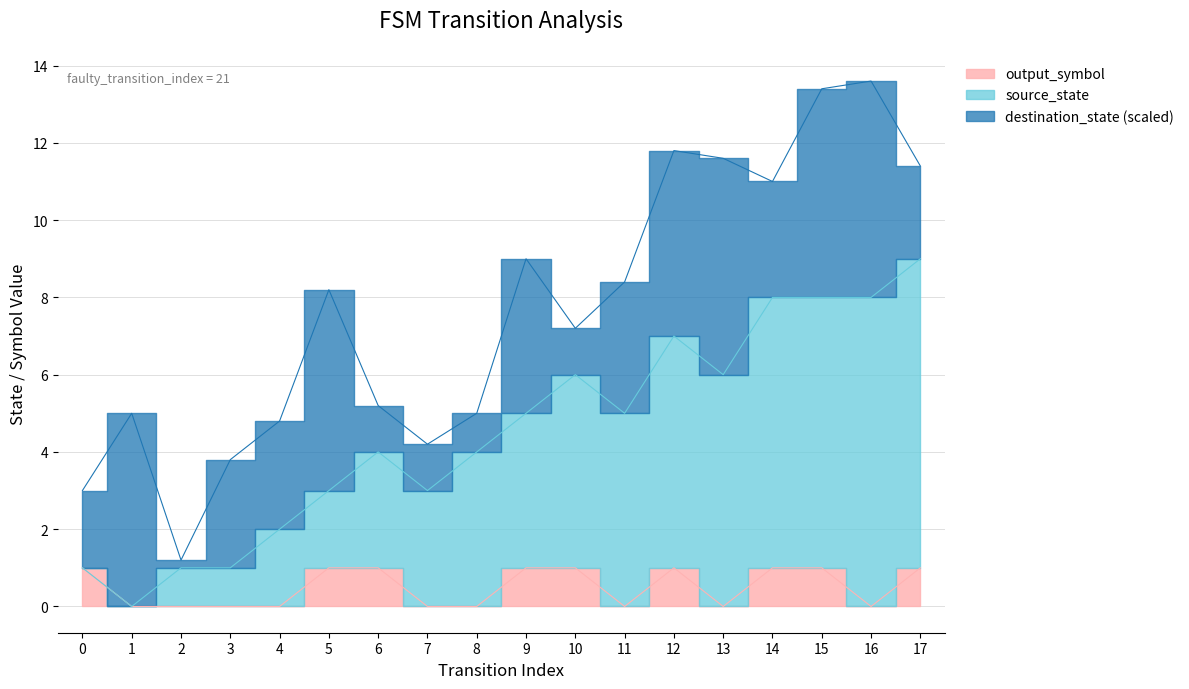

The output_symbol series shows 0 at 3. True or false?

False